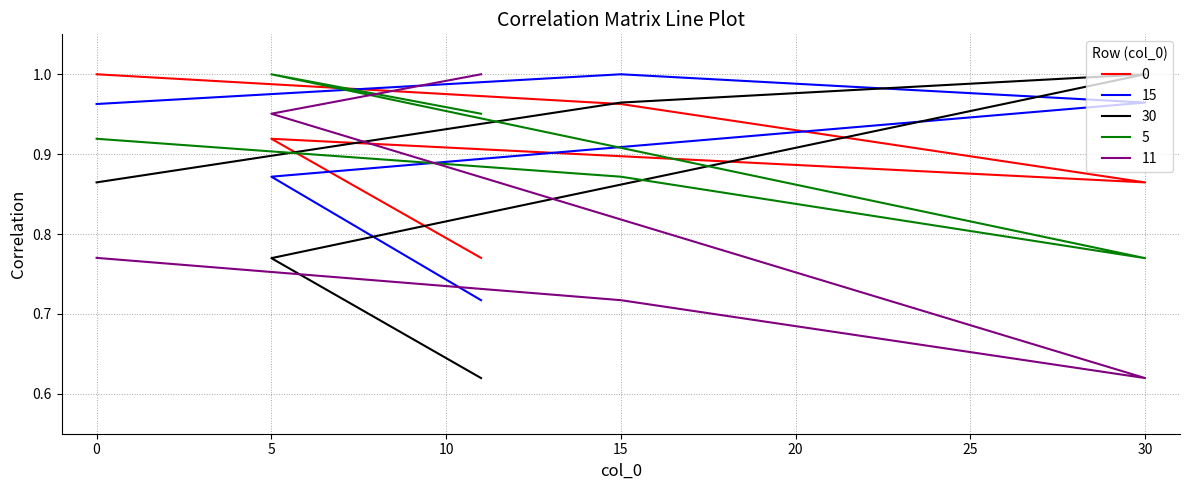

What is the maximum value shown in the chart?

1.0